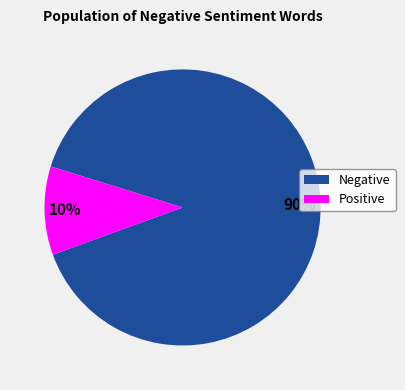

Is there a majority slice in this chart?

Yes